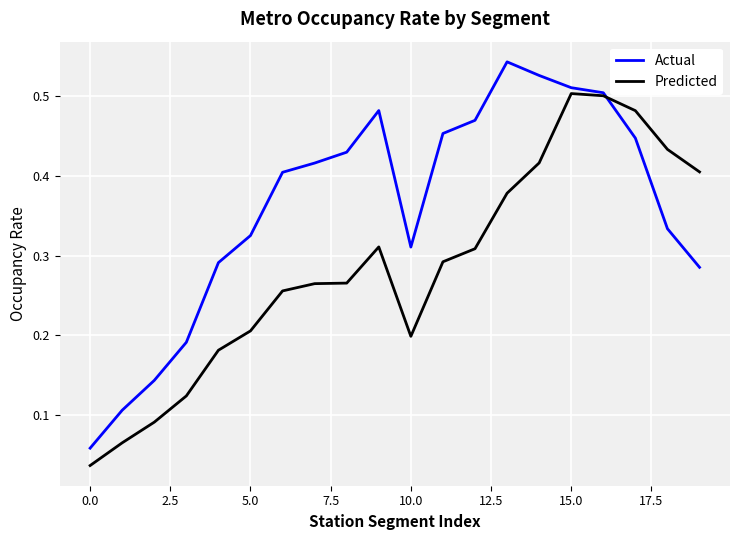

Rank the series by their maximum value, from lowest to highest.

Predicted, Actual